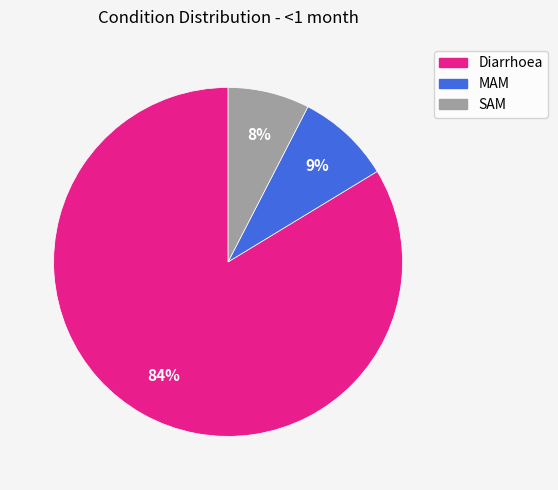

What is the largest slice in the pie chart?

Diarrhoea